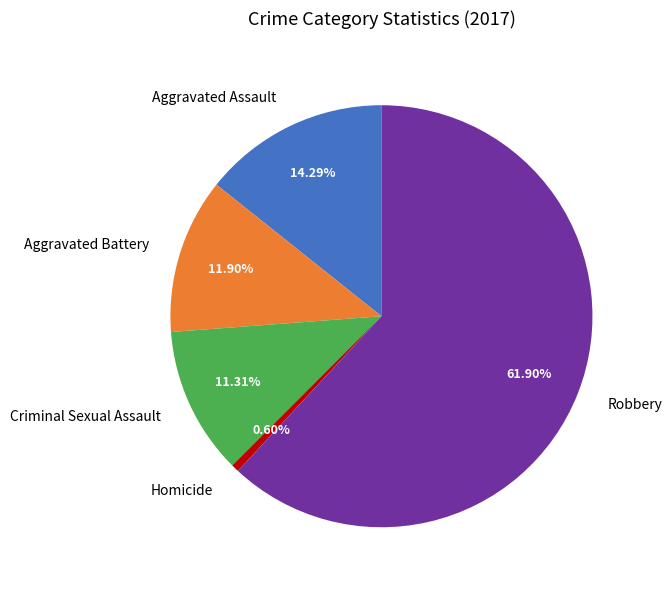

What is the smallest slice in the pie chart?

Homicide